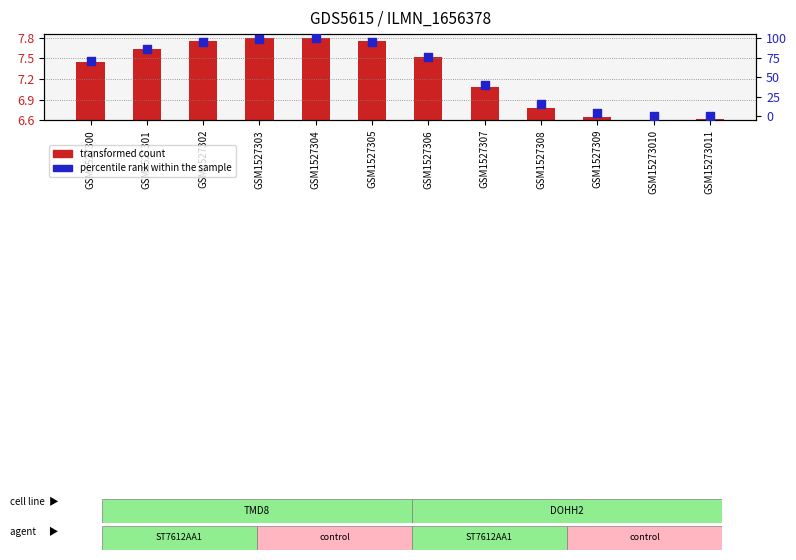

Which series has the largest total across all categories?

col_11 (percentile rank within sample)